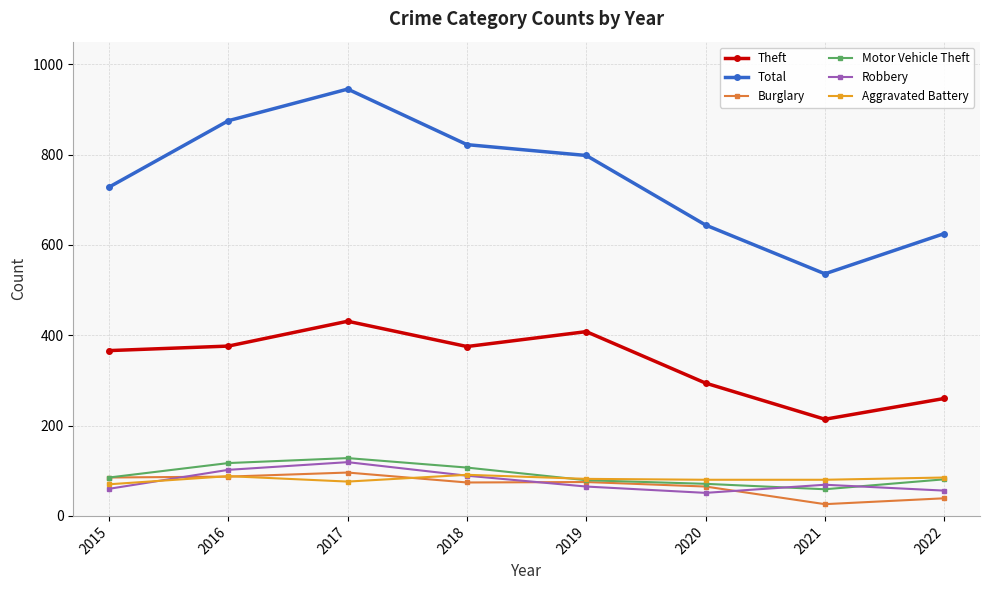

At which category does the chart reach its peak across all series?

2017